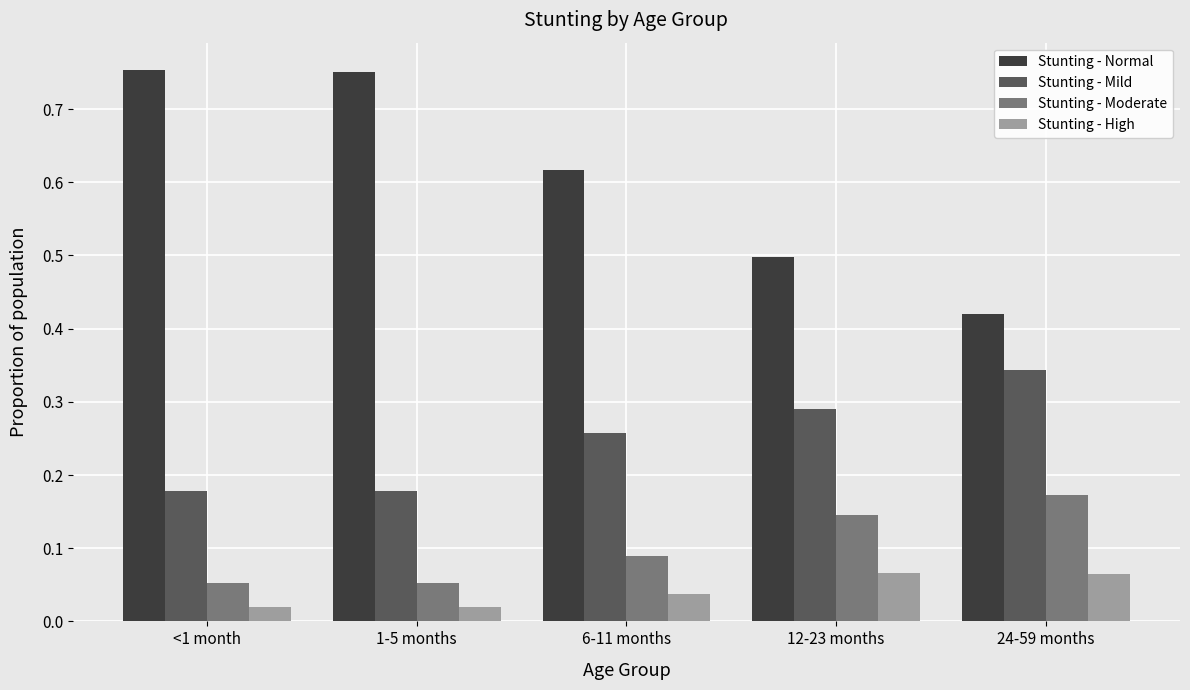

The value of Stunting - Moderate at 6-11 months is 0.0. True or false?

False